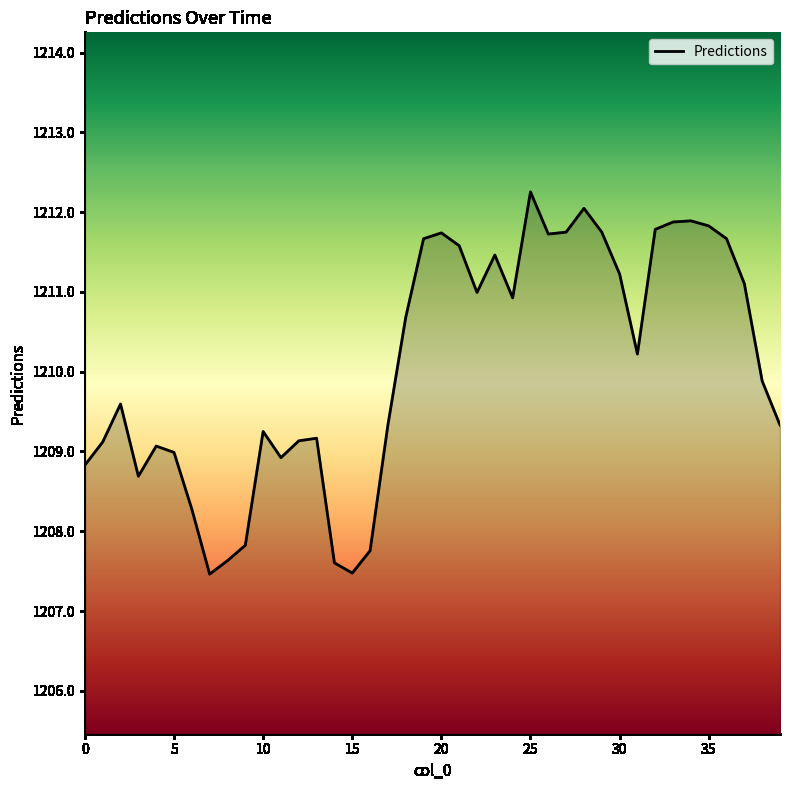

What is the difference between the maximum and minimum values?

4.8